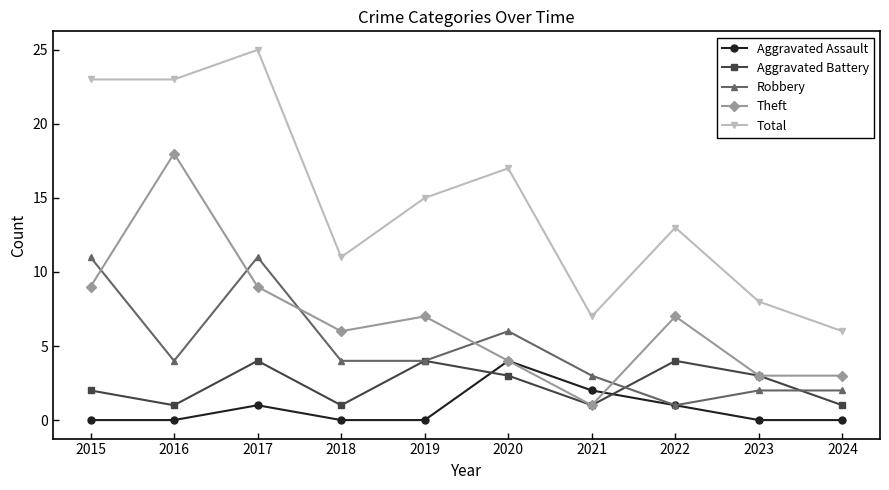

Where is Aggravated Battery nearest to the value 2?

2015